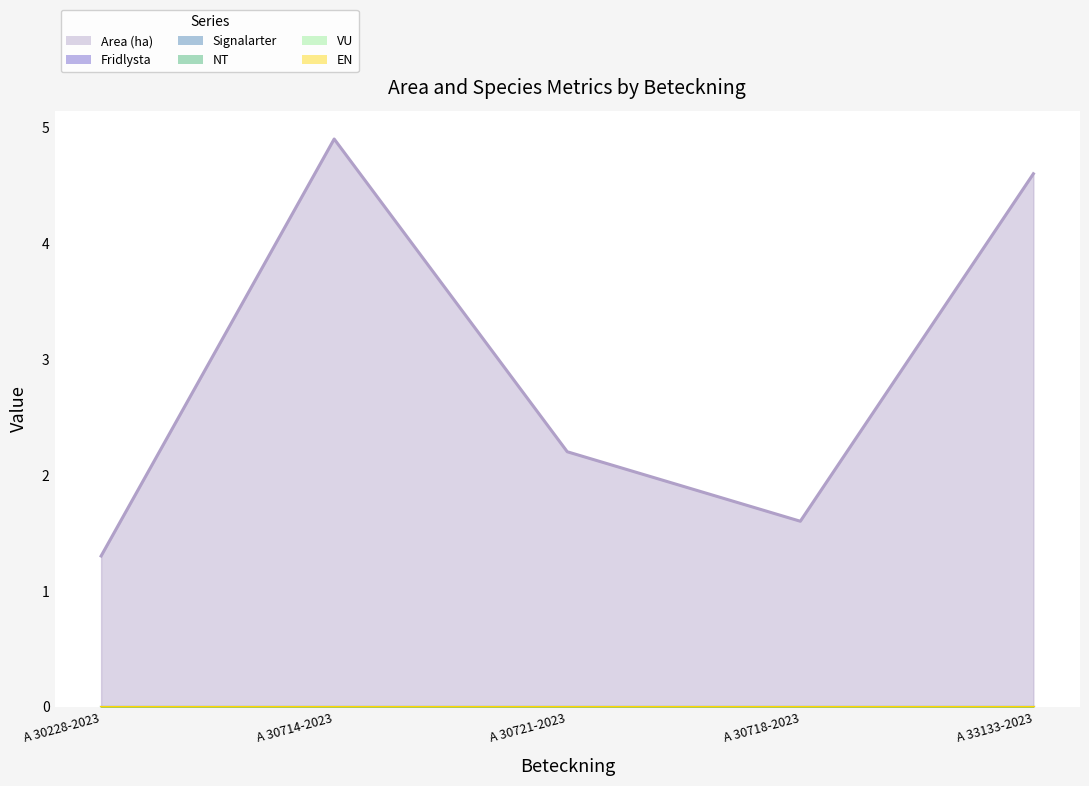

At which label does VU reach its peak?

A 30228-2023